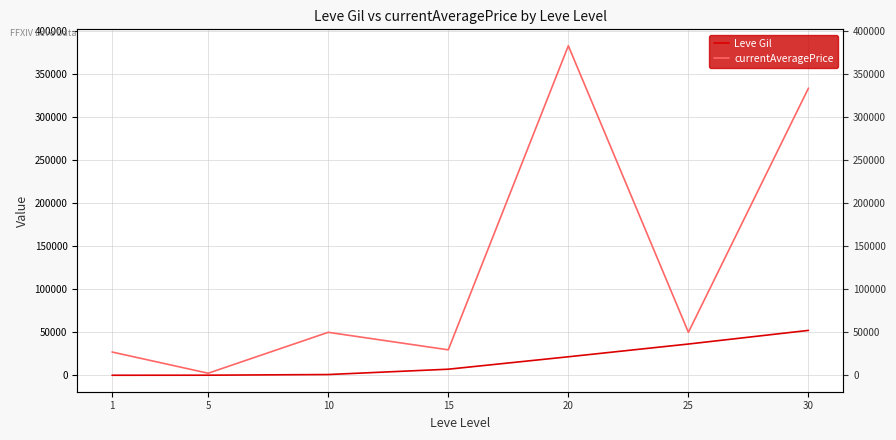

At 20, list the series in order from smallest to largest.

Leve Gil, currentAveragePrice